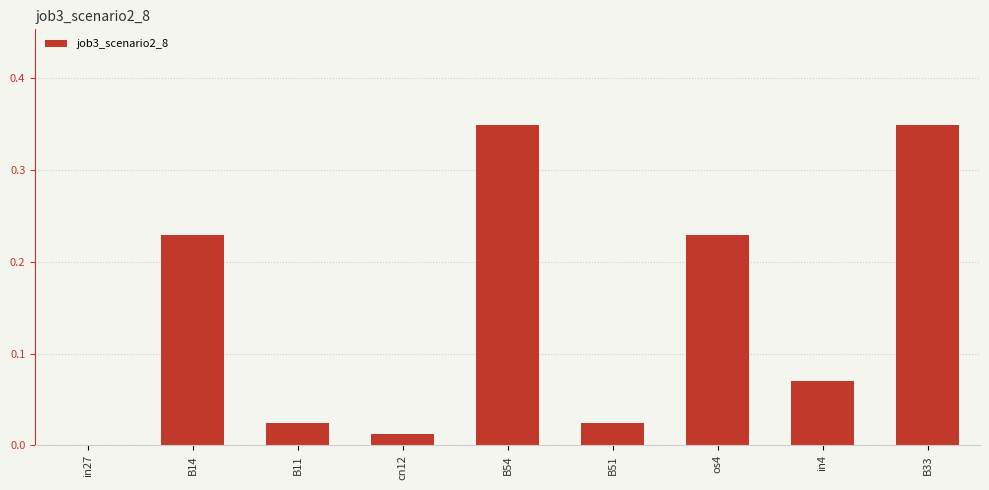

What is the sum of the values at cn12 and B33?

0.4